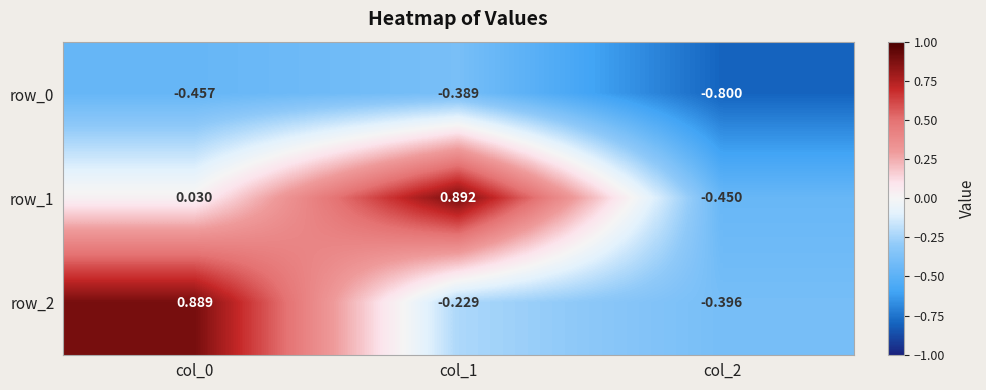

What is the lowest value of the row_0 series?

-0.8